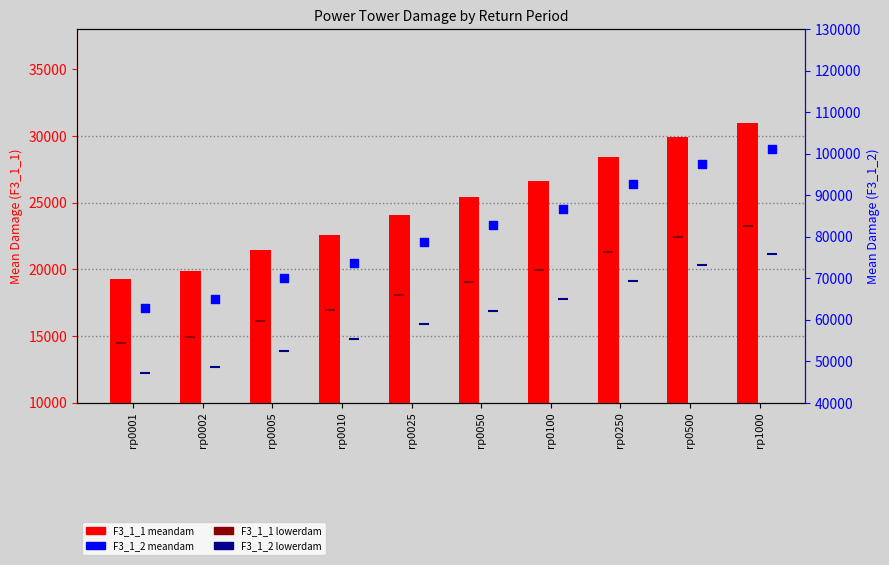

What is the total value across all series at rp0100?

198441.6